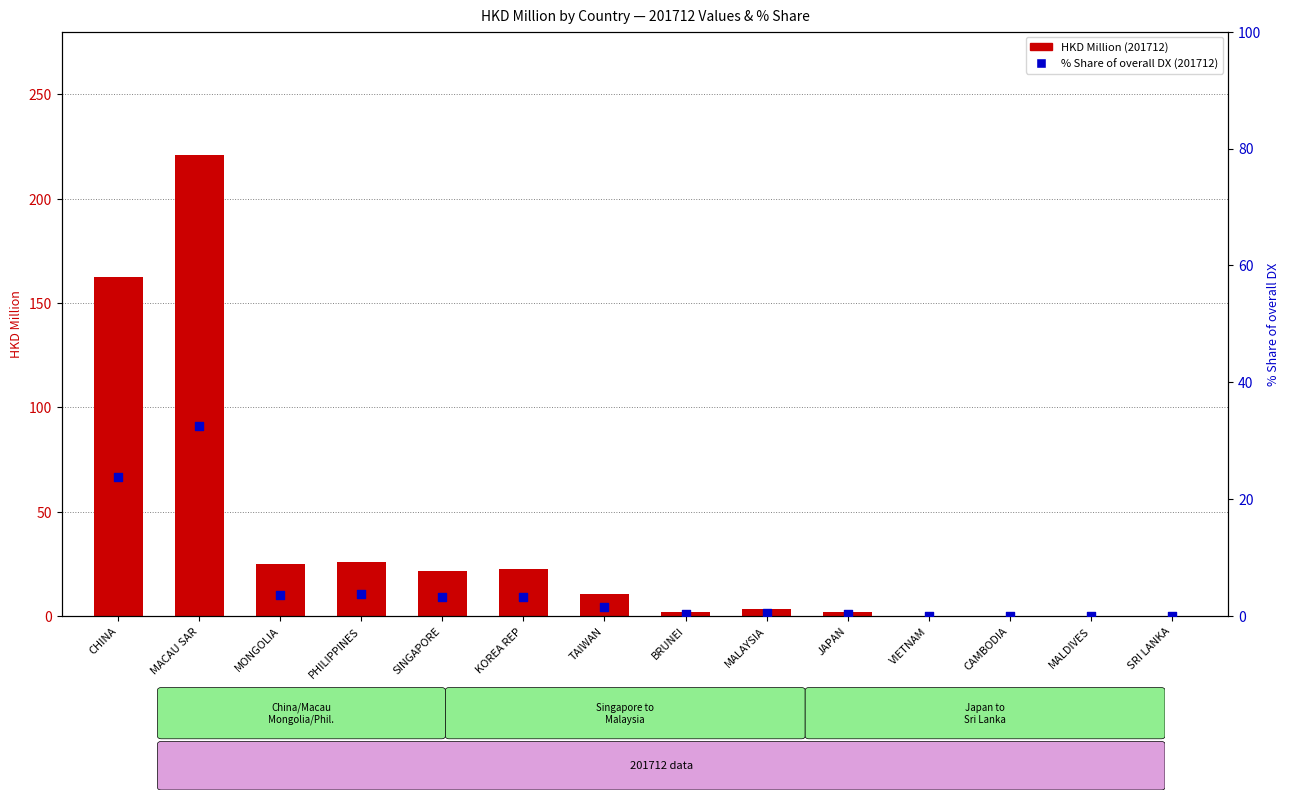

At how many categories does at least one series exceed 183?

1